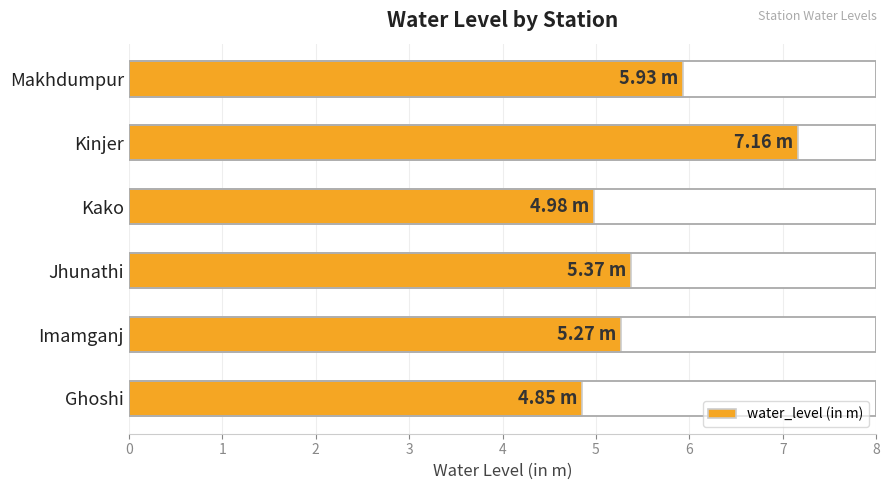

The chart shows a value of 5.4 at Jhunathi. True or false?

True